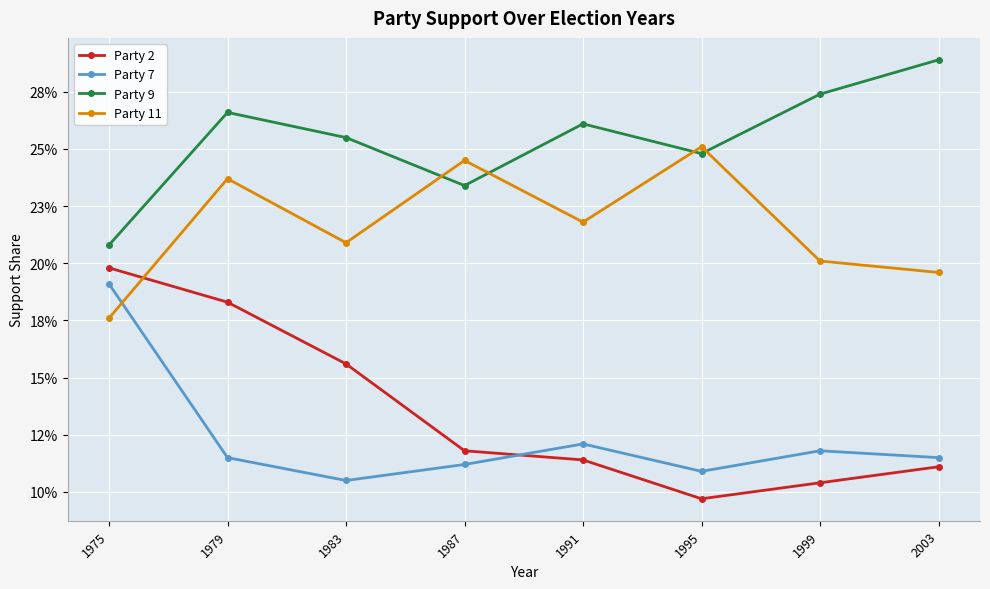

How many interior local peaks does the Party 9 series have?

2